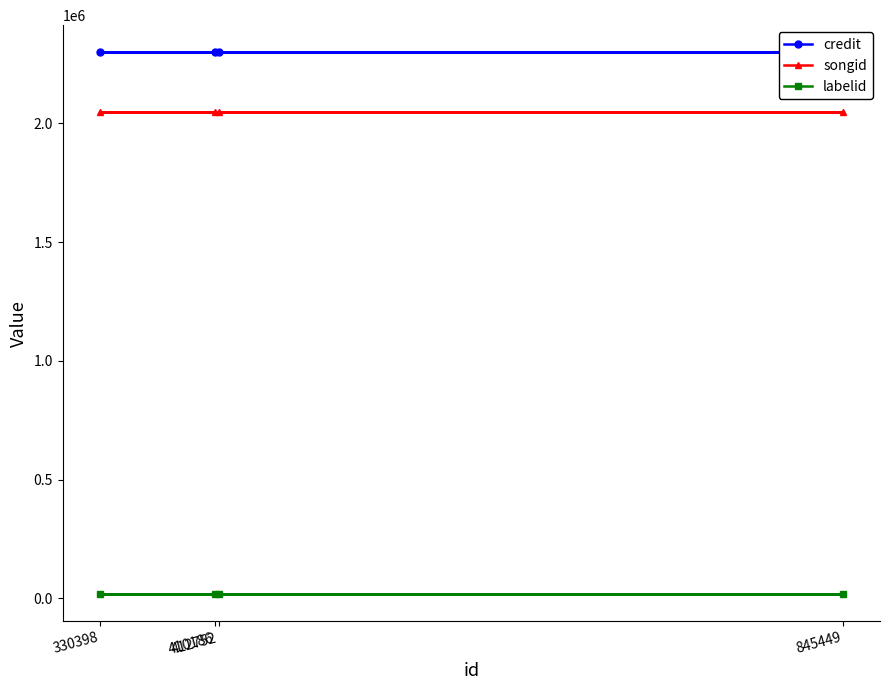

Reading left to right, extract all data points from this chart.

credit: 2298861	2298861	2298861	2298861
songid: 2049317	2049317	2049317	2049317
labelid: 18090	18090	18090	18090